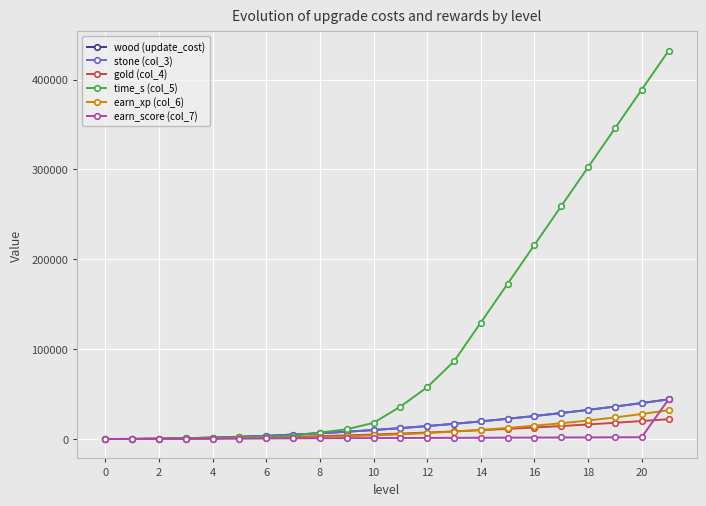

Does the chart have visible grid lines?

Yes